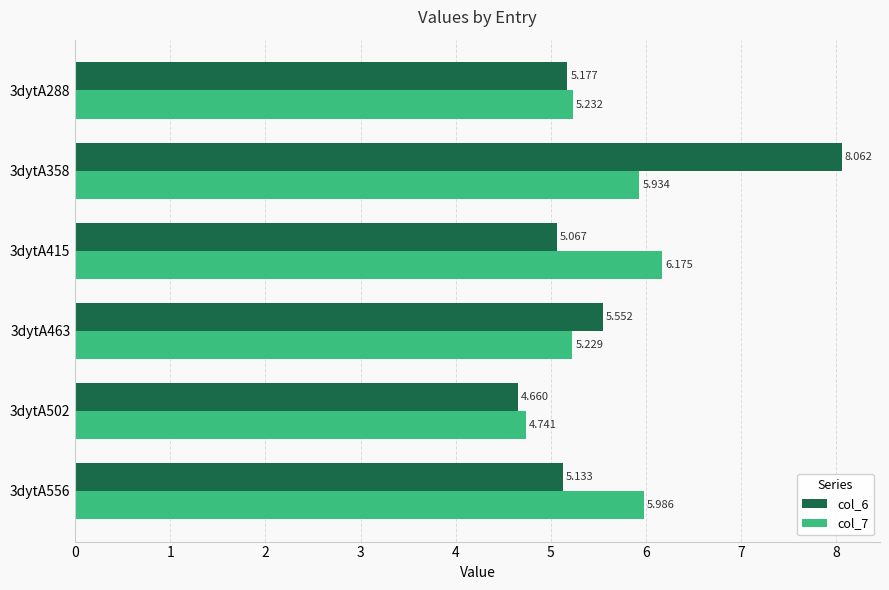

Is the value of col_7 at 3dytA288 greater than the value of col_6 at 3dytA502?

Yes